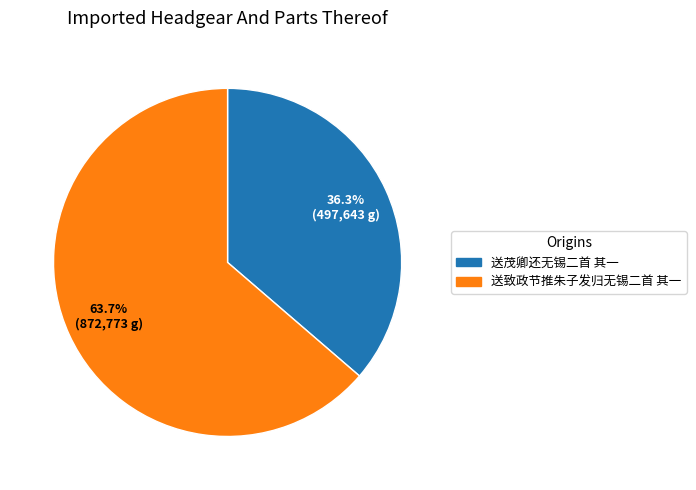

Count the number of slices in the pie.

2